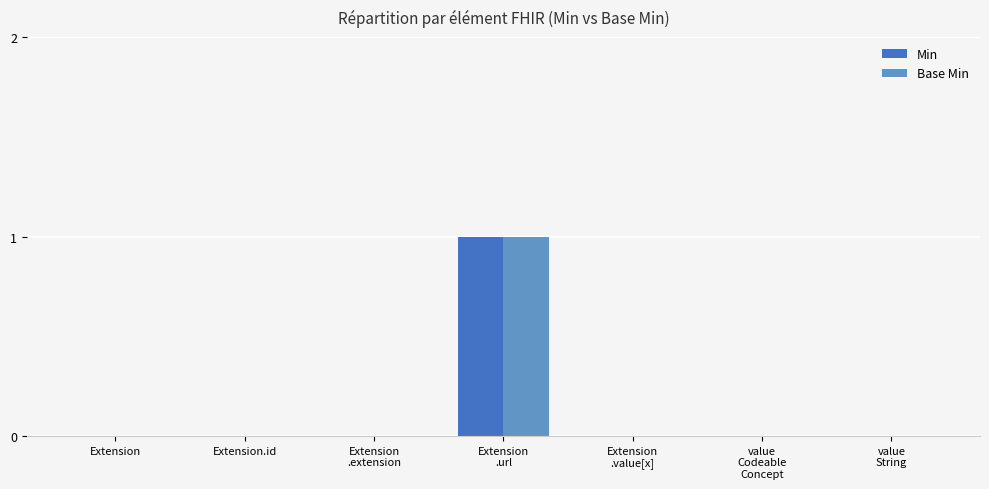

True or false: Base Min has a value of 0 at Extension
.value[x].

True